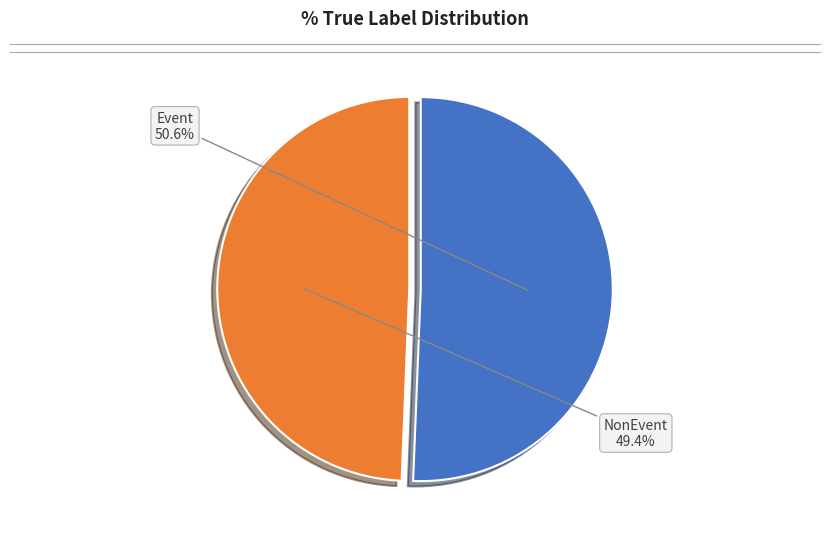

Count the number of slices in the pie.

2